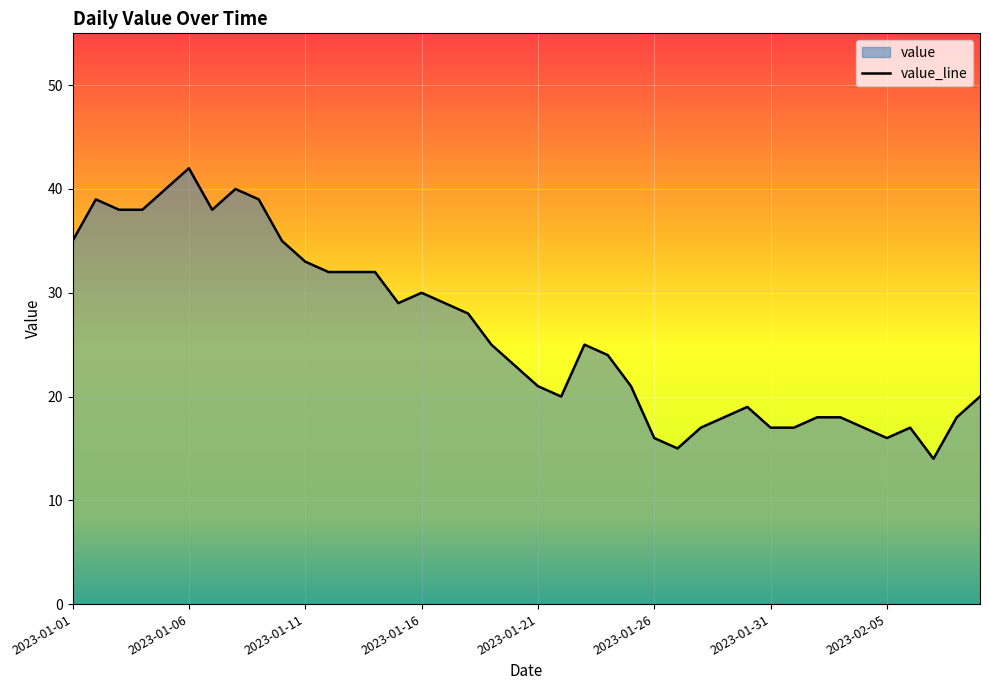

What is the approximate value at 2023-01-03, to the nearest 5?

40